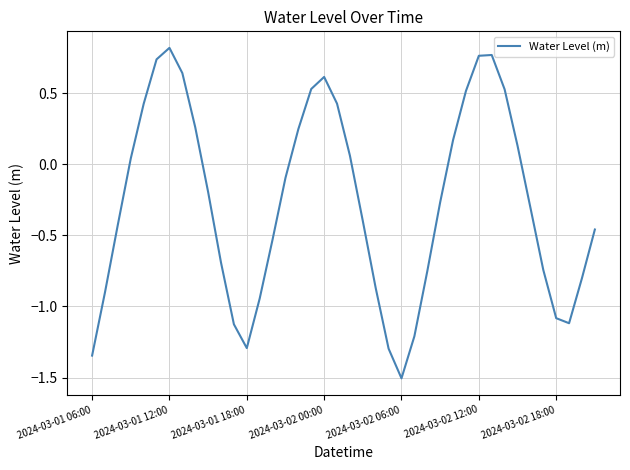

What is the minimum value shown in the chart?

-1.5